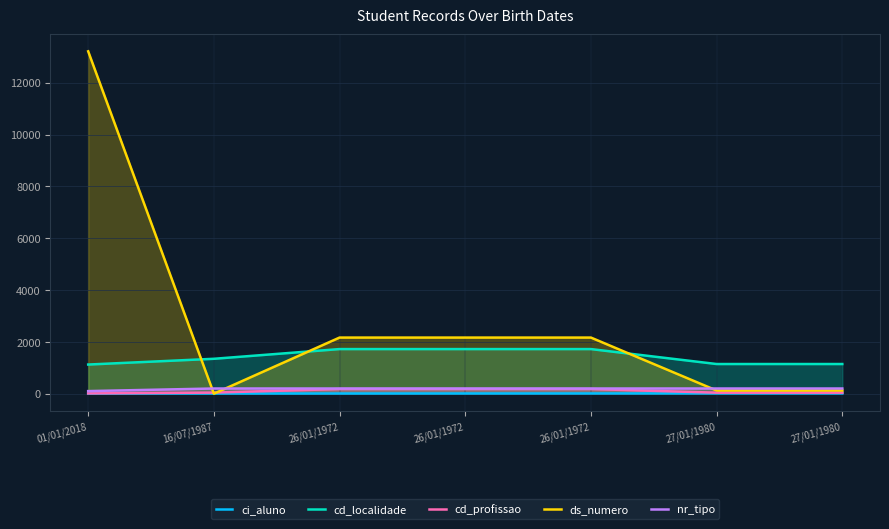

Which series has the largest range (max minus min)?

ds_numero